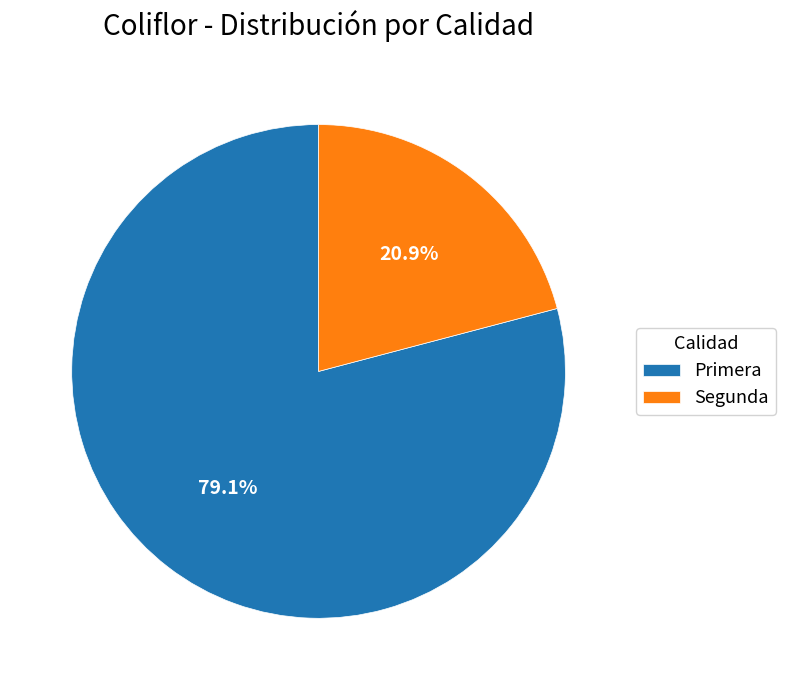

To the nearest percent, what is the combined percentage of Segunda and Primera?

100%